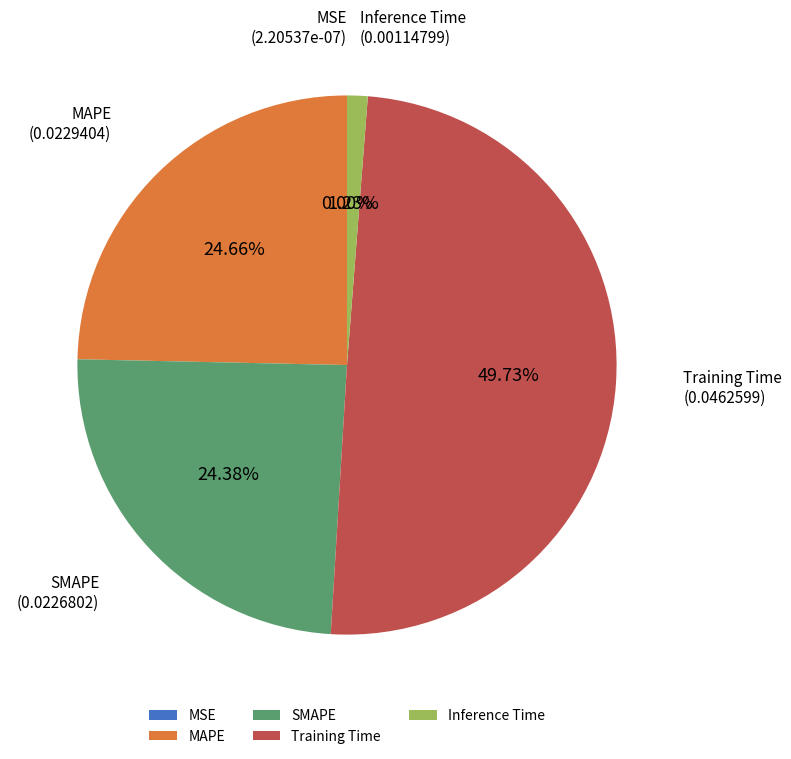

To the nearest percent, what is the combined percentage of SMAPE and MAPE?

49%